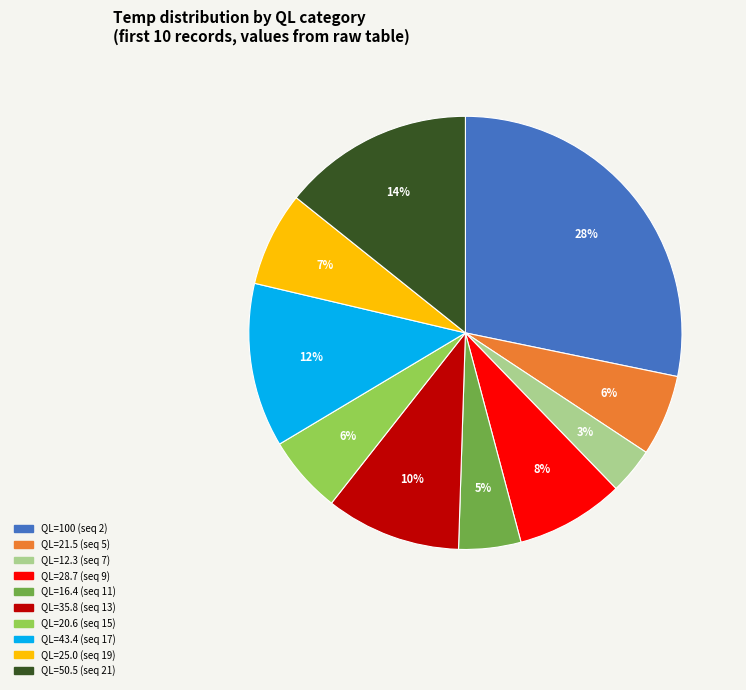

Does any single category account for the majority?

No